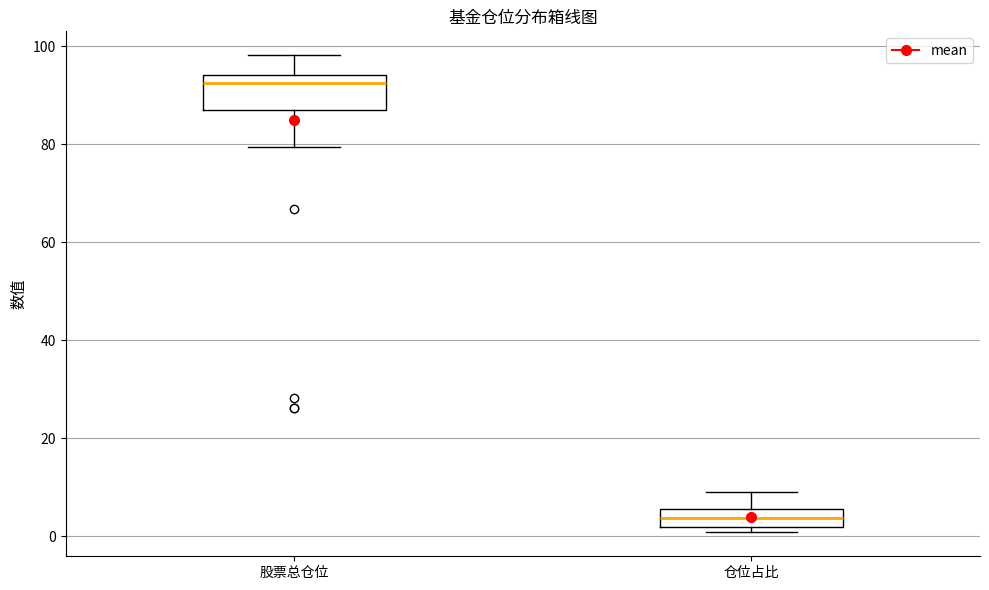

Reading left to right, read every box against the y-axis: the position of its median line, the range the box covers, and the ends of its whiskers. The values are not printed on the chart, so give them approximately, as read against the axis.

股票总仓位: median 92, box 86 to 94, whiskers 80 to 98
仓位占比: median 4, box 2 to 6, whiskers 0 to 10